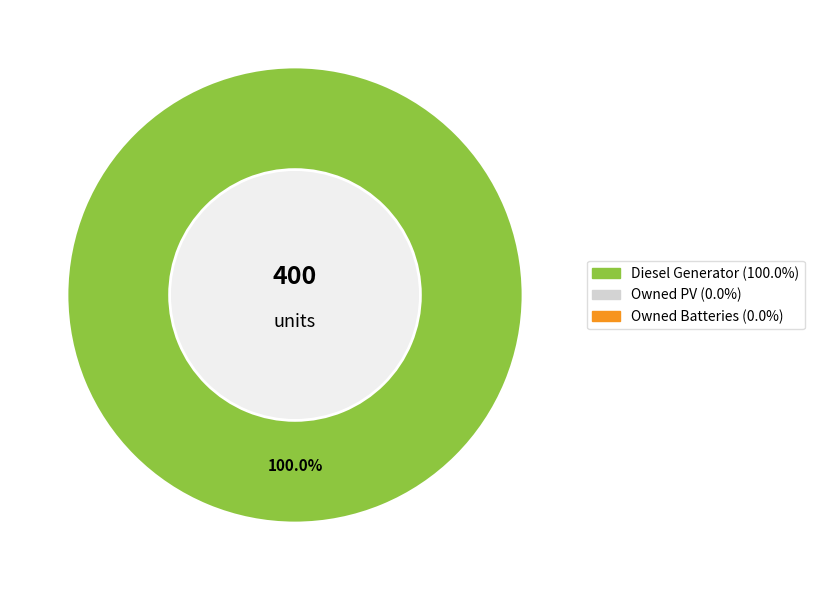

Count the number of slices in the pie.

1